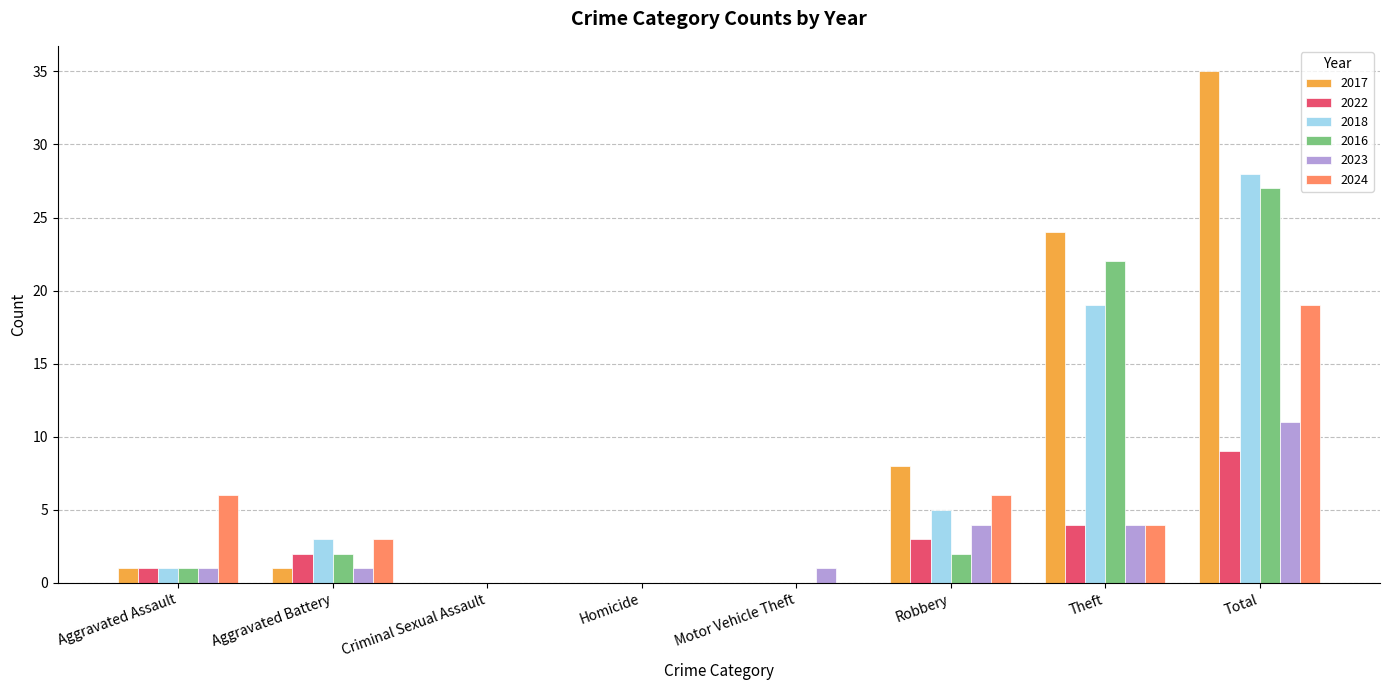

Which series has the largest total across all categories?

2017